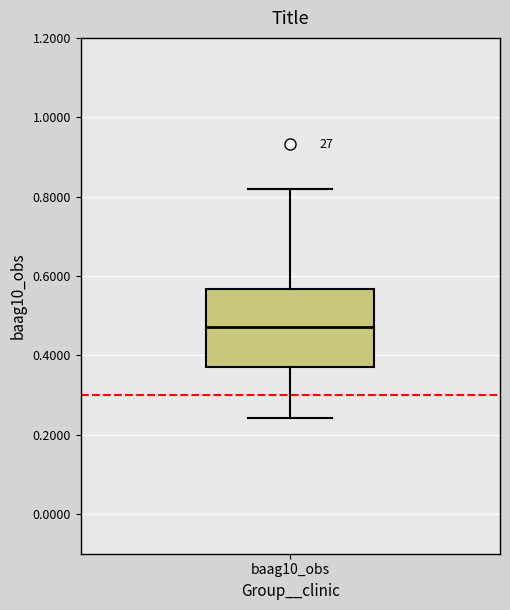

Read this box plot against the y-axis: the position of the median line, the range covered by the box, and the ends of both whiskers. The values are not printed on the chart, so give them approximately, as read against the axis.

median 0.48, box 0.38 to 0.56, whiskers 0.24 to 0.82